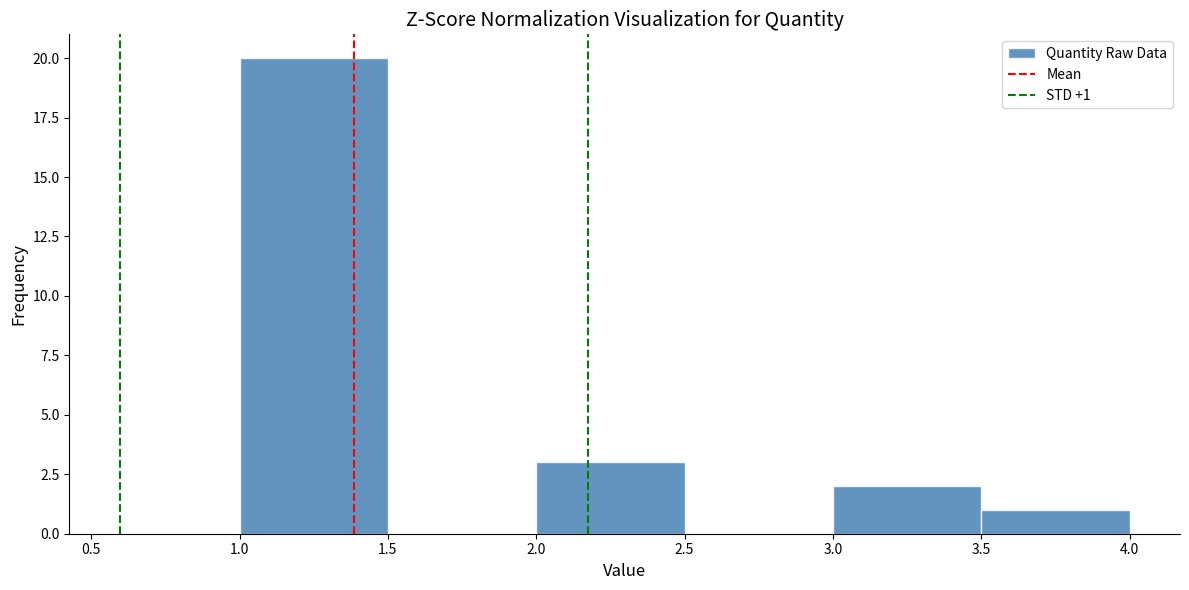

Which range on the x-axis has the tallest bar?

1.0 to 1.5